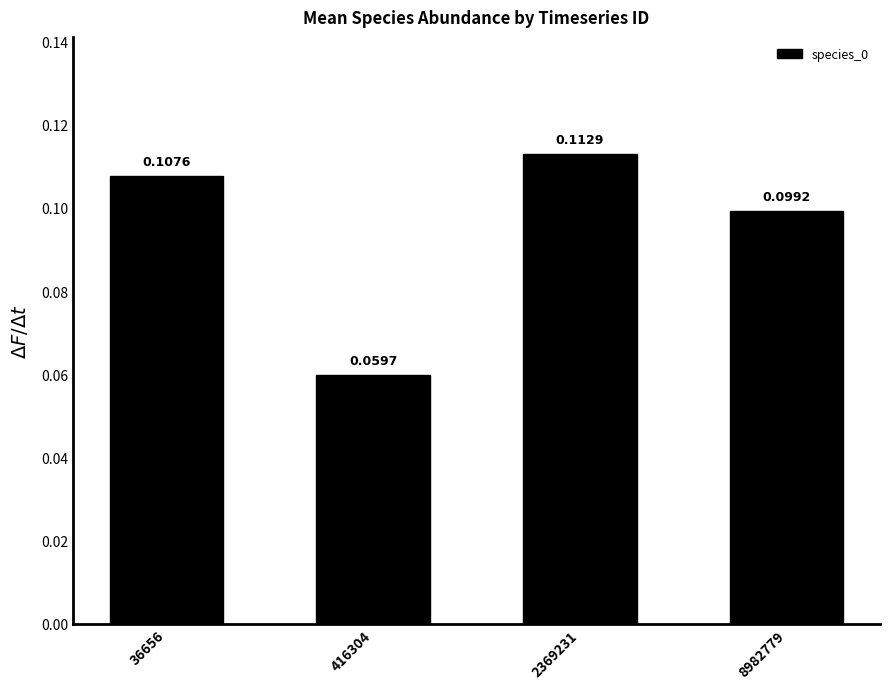

What is the sum of all values?

0.4